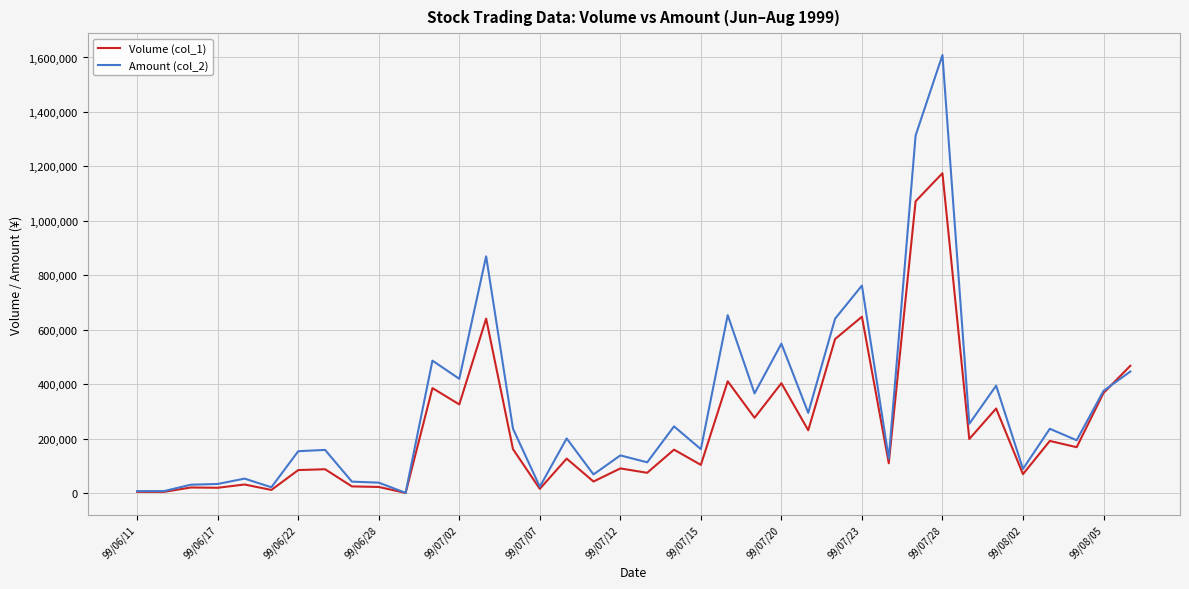

What is the maximum value shown in the chart?

1608820